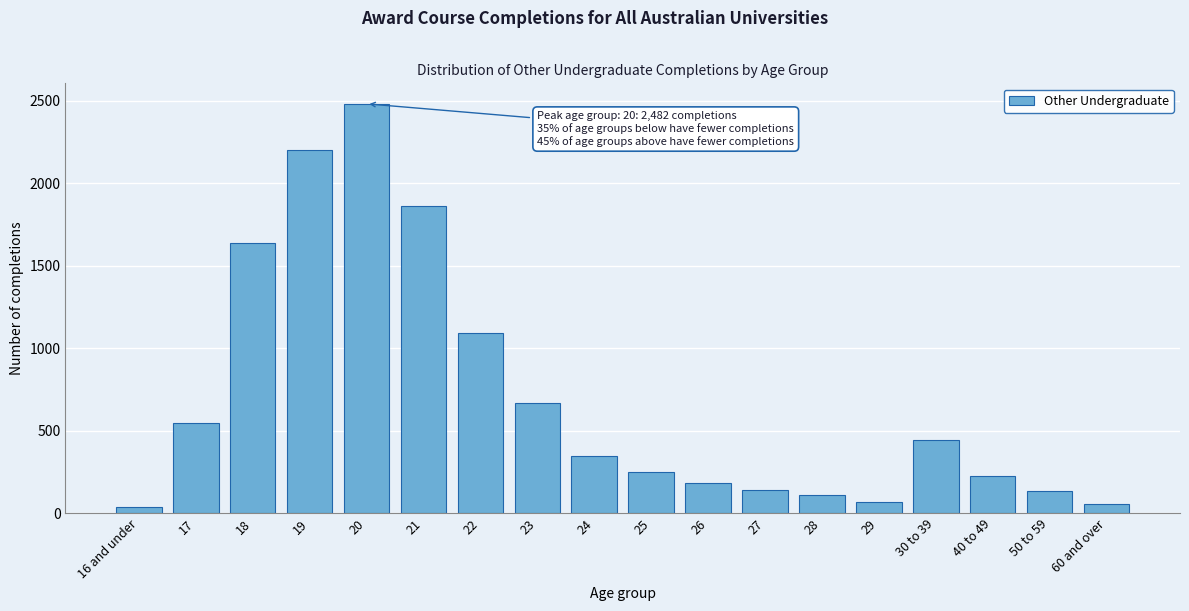

What is the change in value from 21 to 40 to 49?

-1635